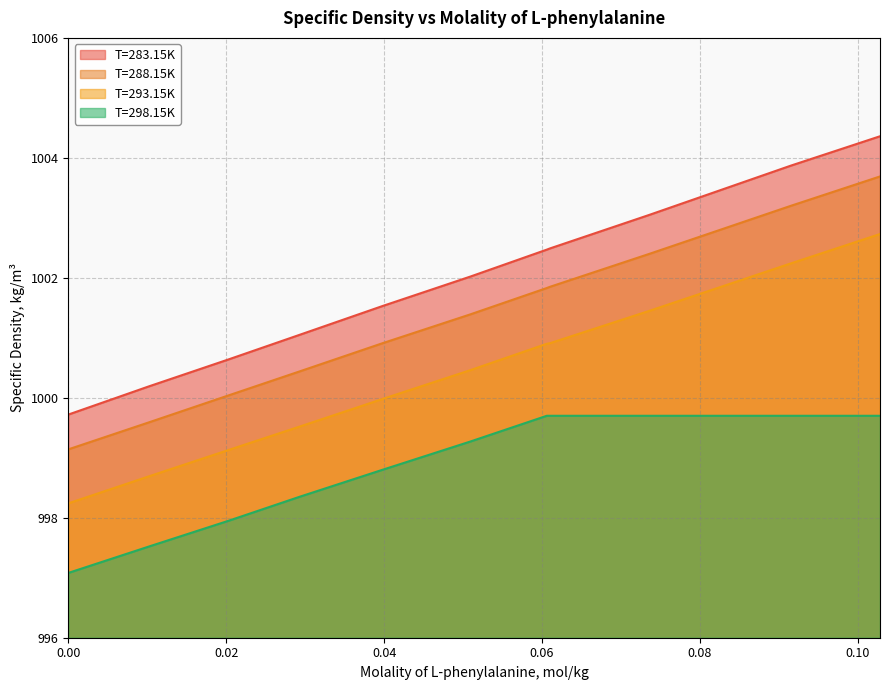

What are all the series names shown in the legend?

T=283.15K, T=288.15K, T=293.15K, T=298.15K